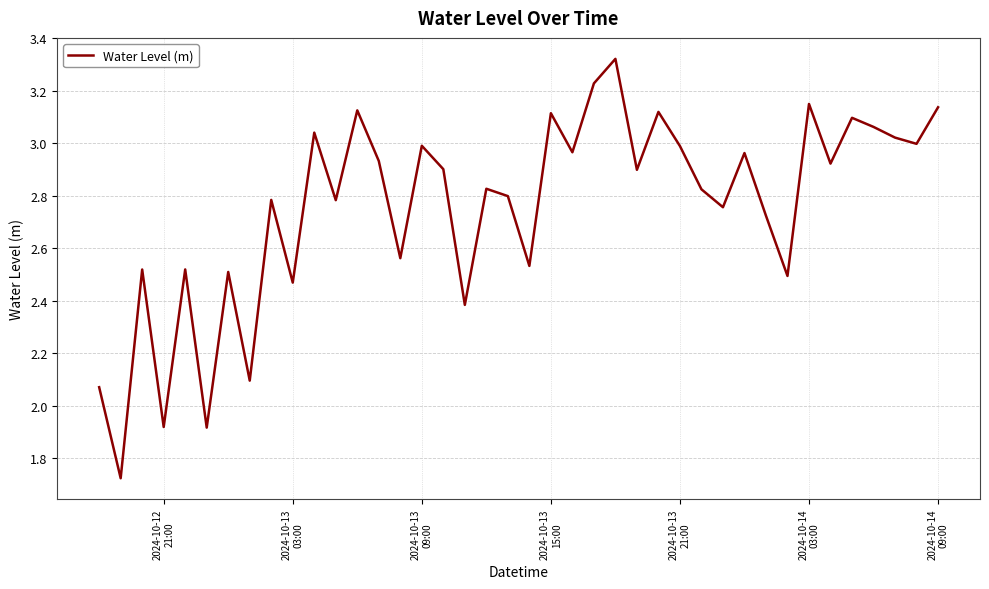

What is the difference between the maximum and minimum values?

1.6